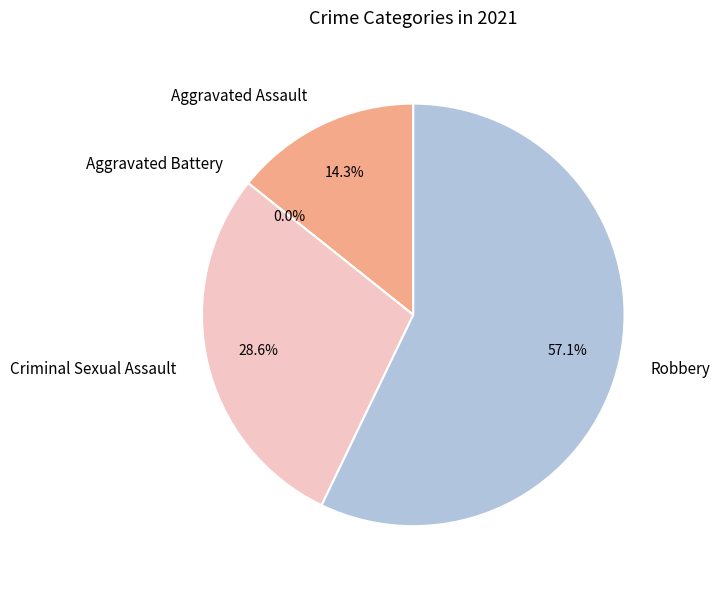

How many slices are in this pie chart?

4